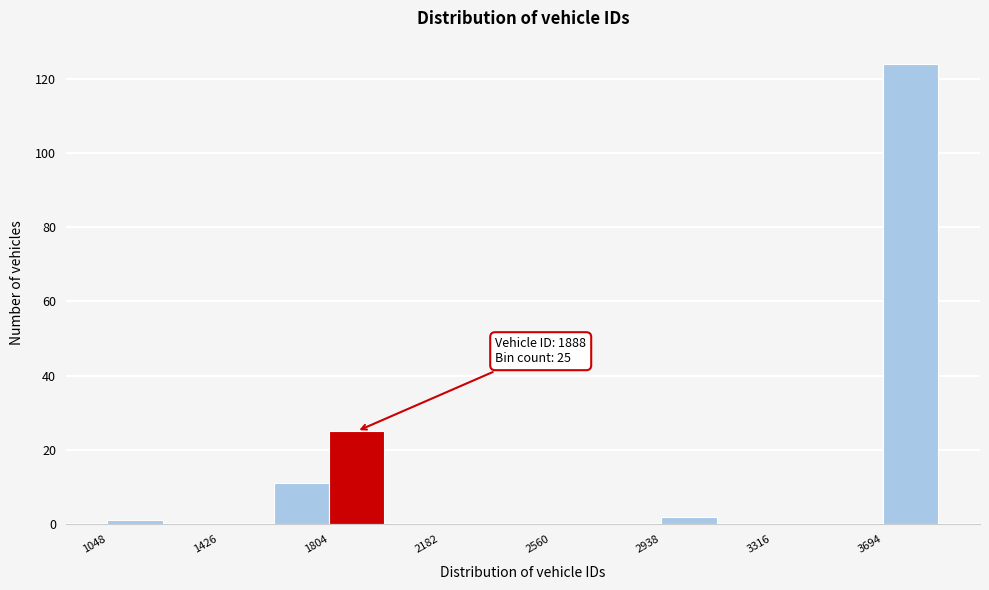

Around what value on the x-axis is the tallest bar? Give the approximate position of its centre, as read against the axis.

3800